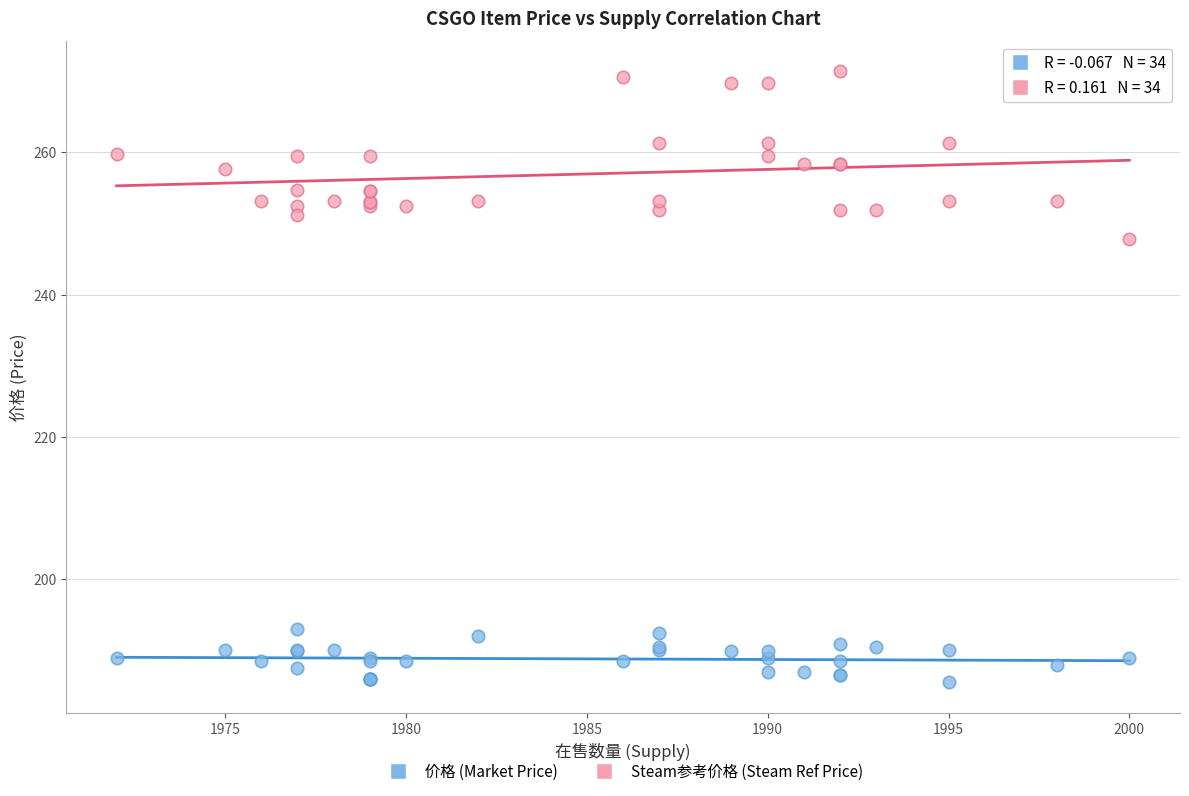

Across all series, what Y value is closest to 228?

247.8